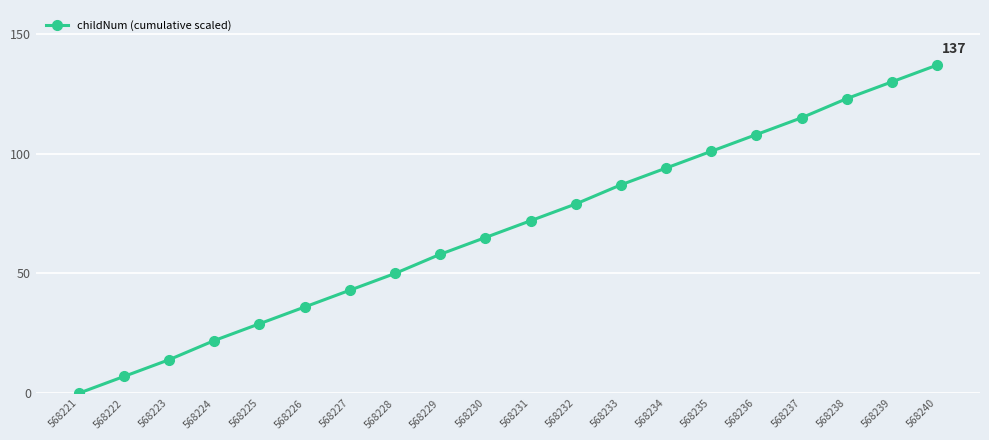

At which category does the chart reach its peak across all series?

568240